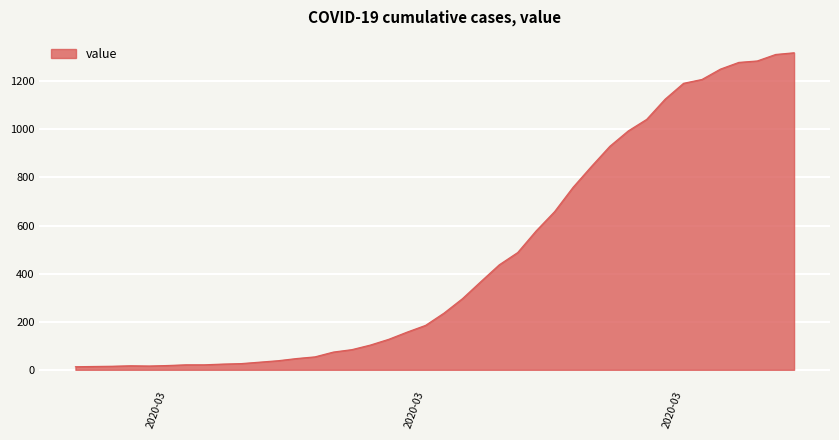

What is the sum of all values?

18689